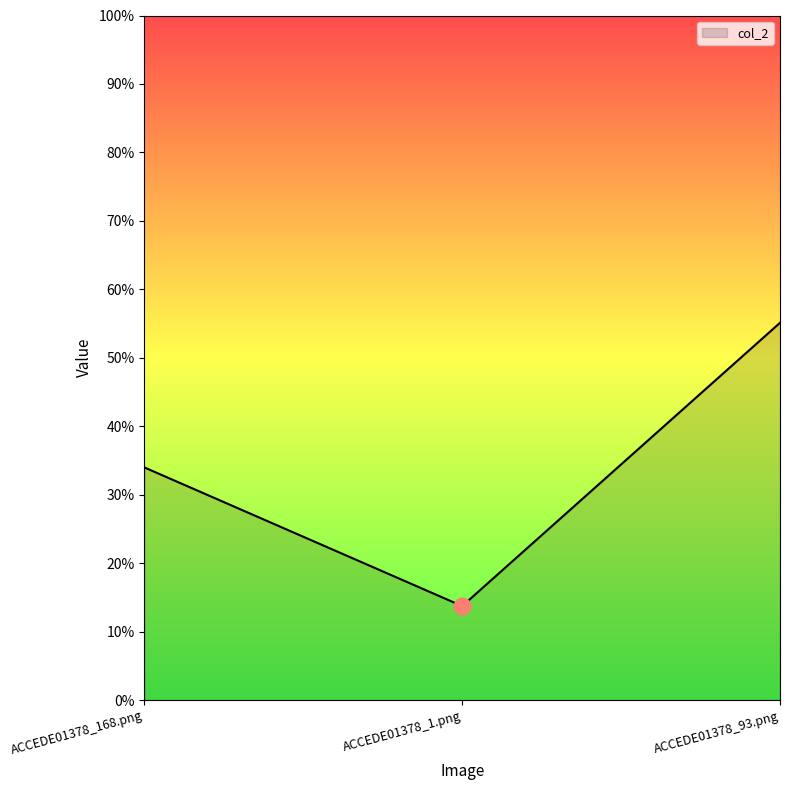

Rank the categories by value from lowest to highest.

ACCEDE01378_1.png, ACCEDE01378_168.png, ACCEDE01378_93.png